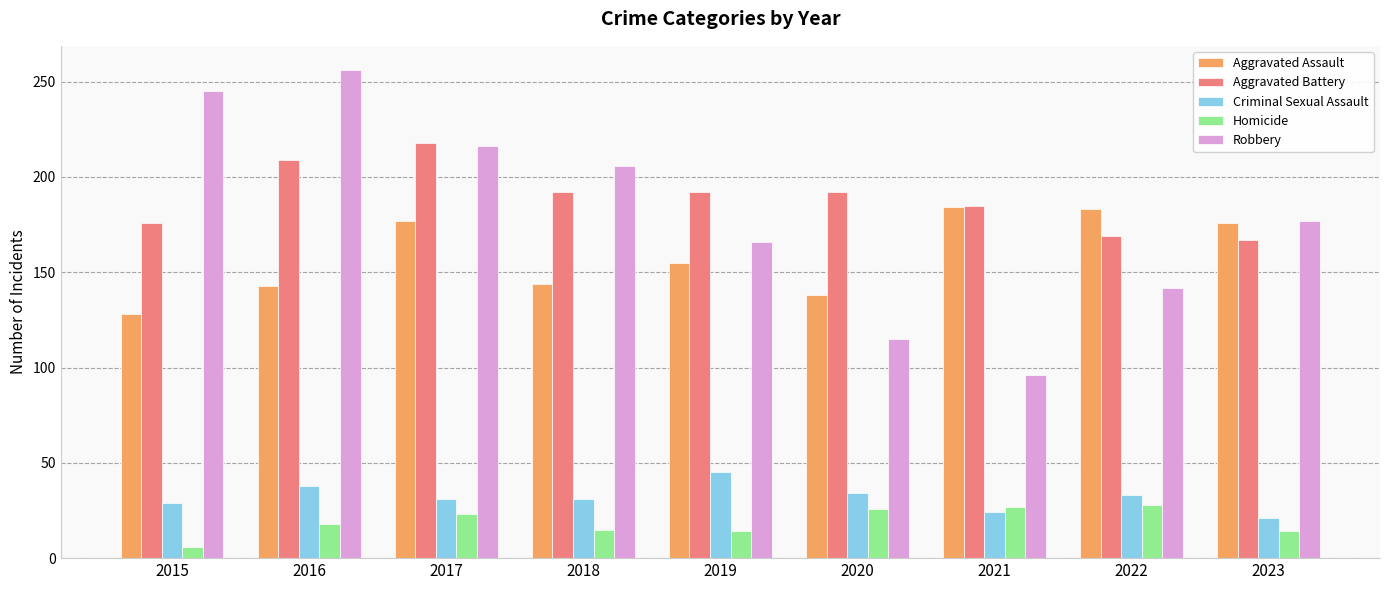

True or false: Aggravated Assault has a value of 177 at 2017.

True